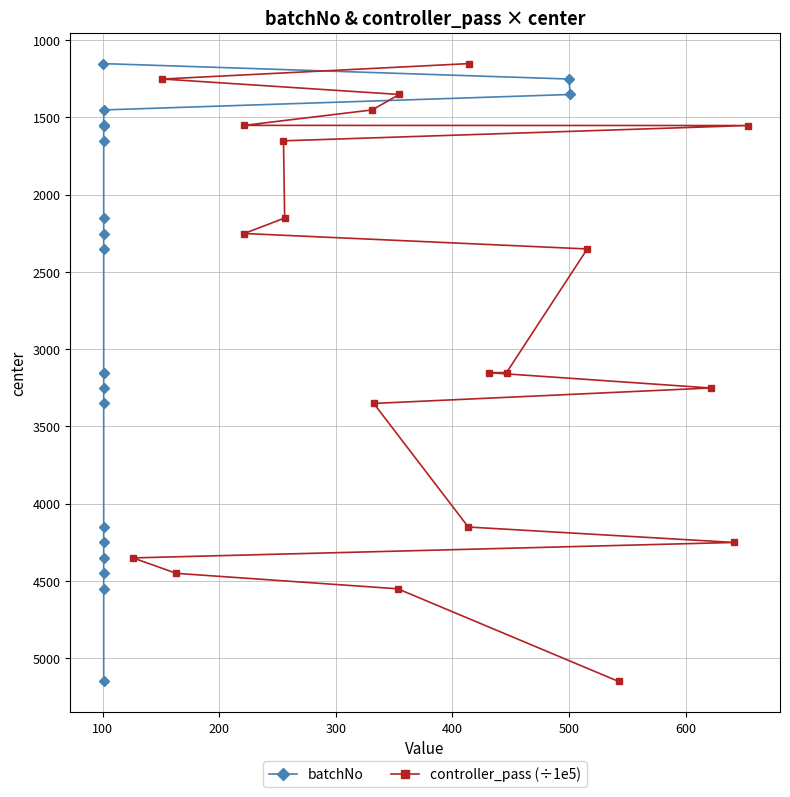

What is the lowest value of the controller_pass (÷1e5) series?

1151